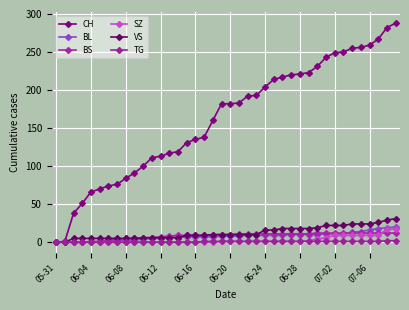

True or false: BL and BS intersect in this chart.

True